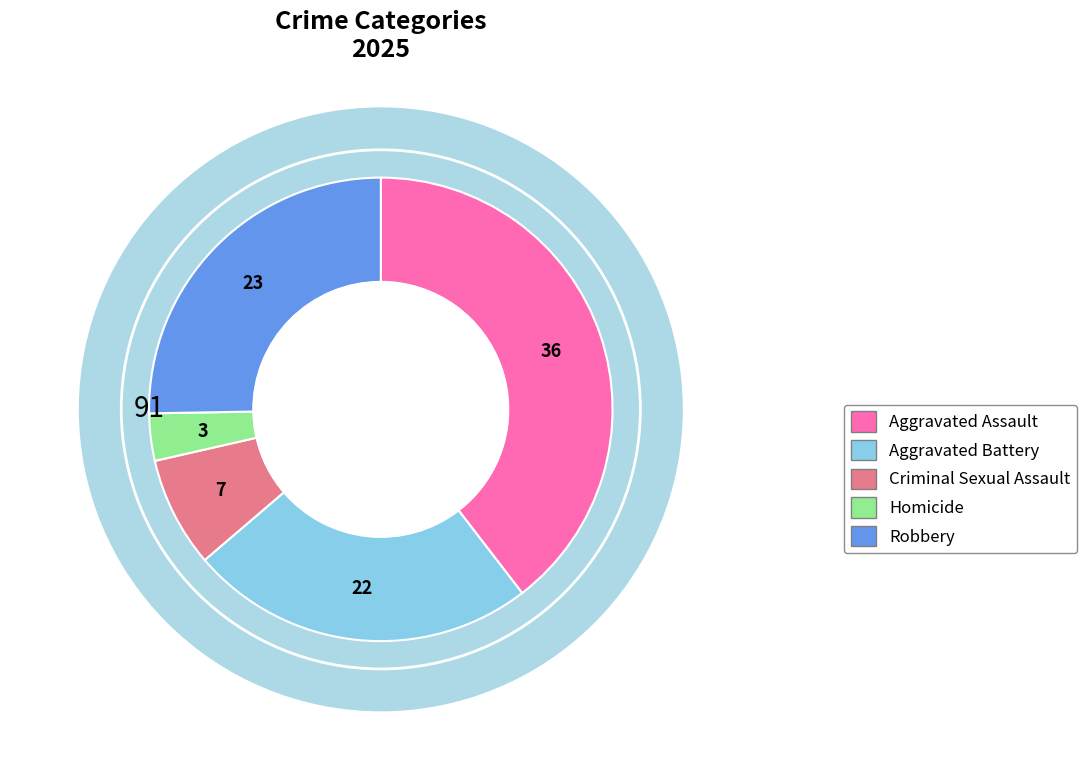

How many segments does this pie chart have?

5